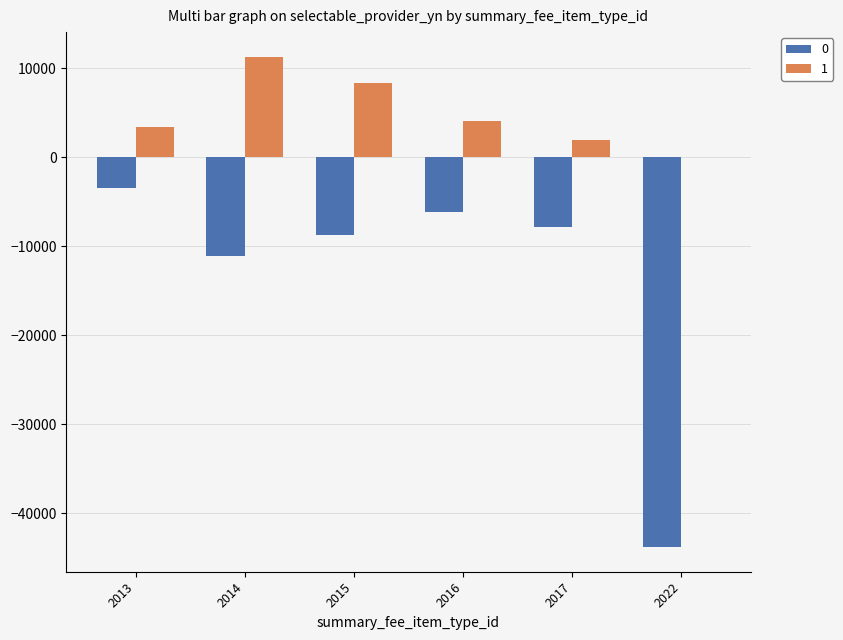

At which category does the chart reach its peak across all series?

2014